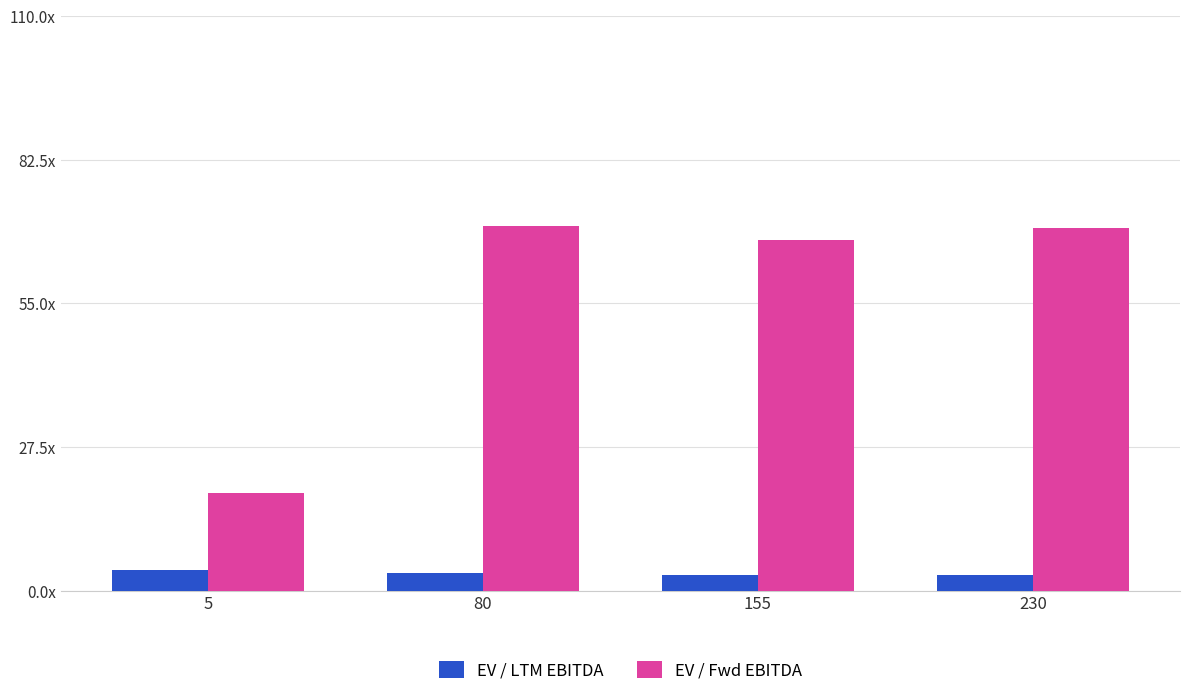

Which series has the largest total across all categories?

EV / Fwd EBITDA